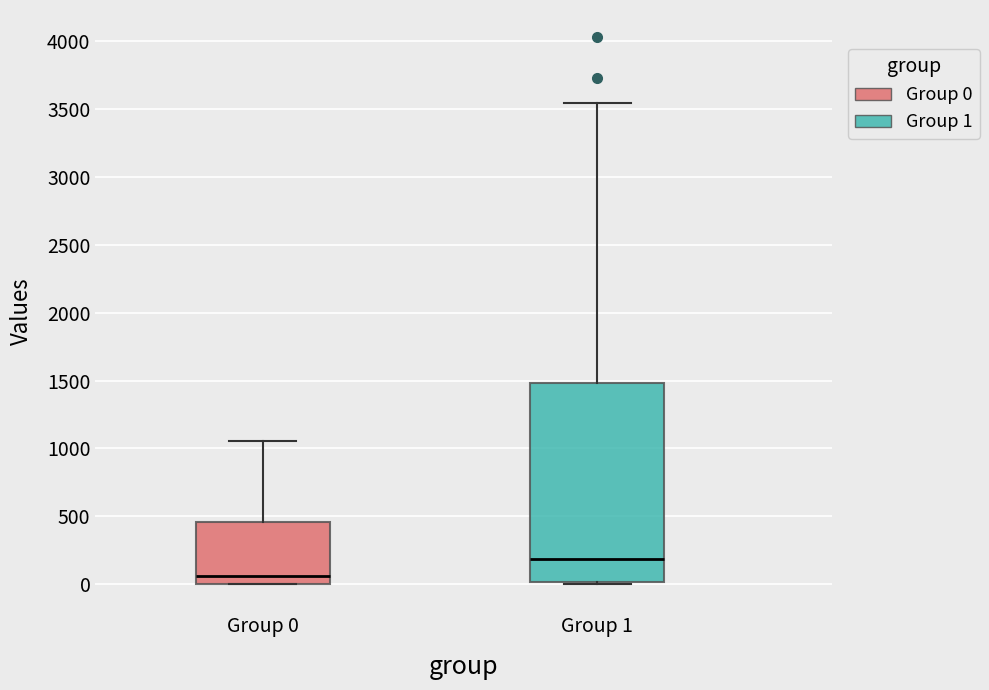

Which box's median line is the lowest?

Group 0